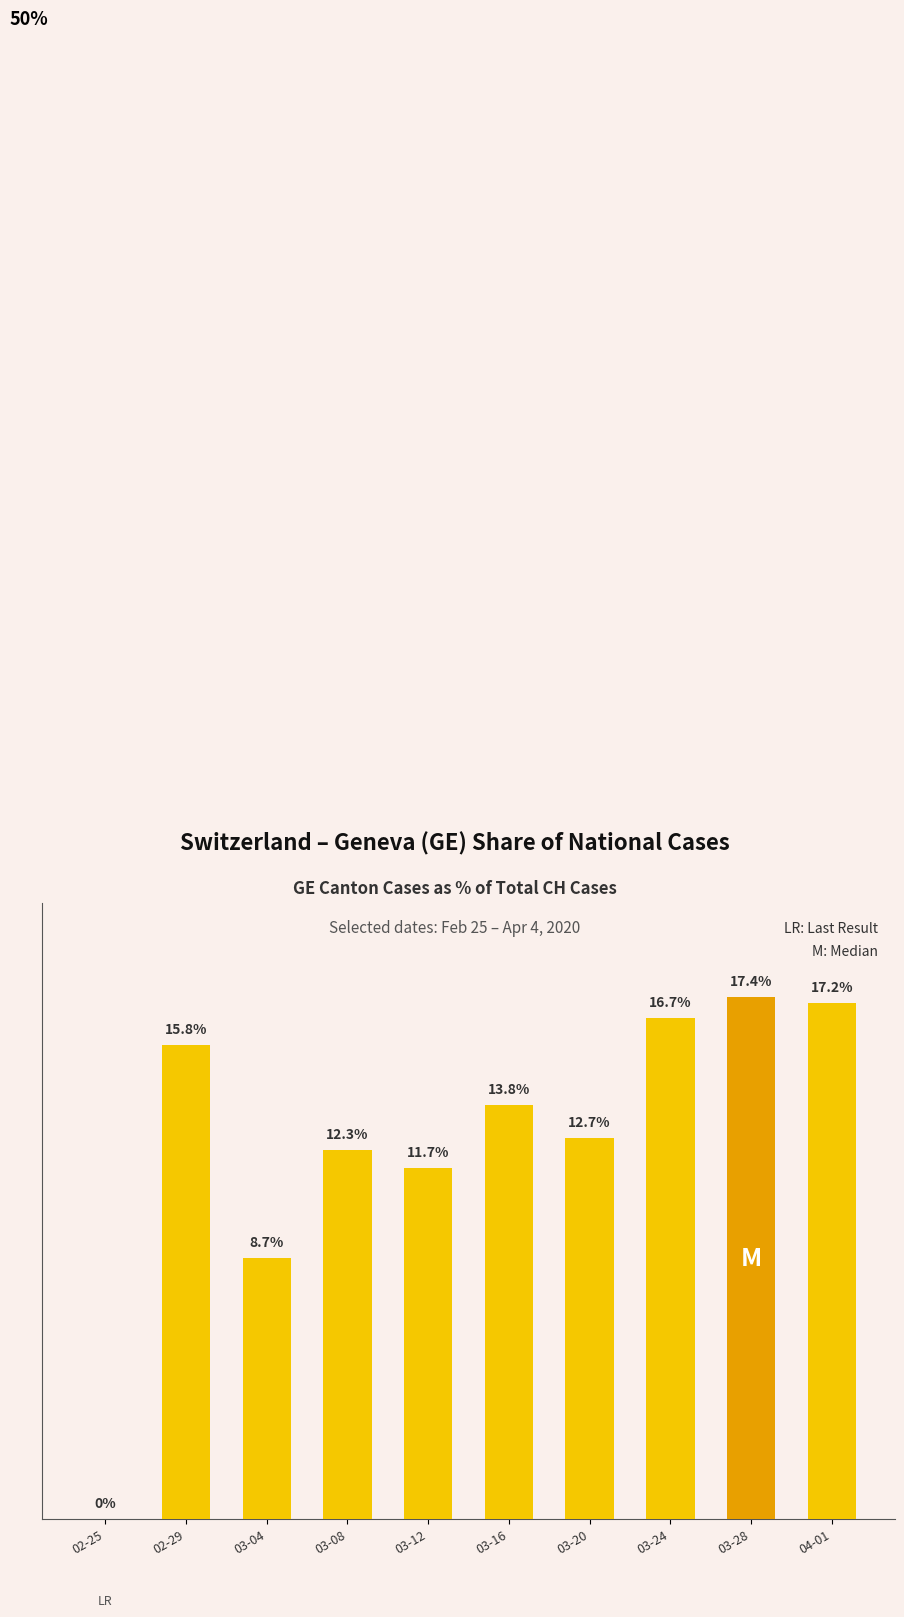

At which category does the chart reach its peak across all series?

03-28